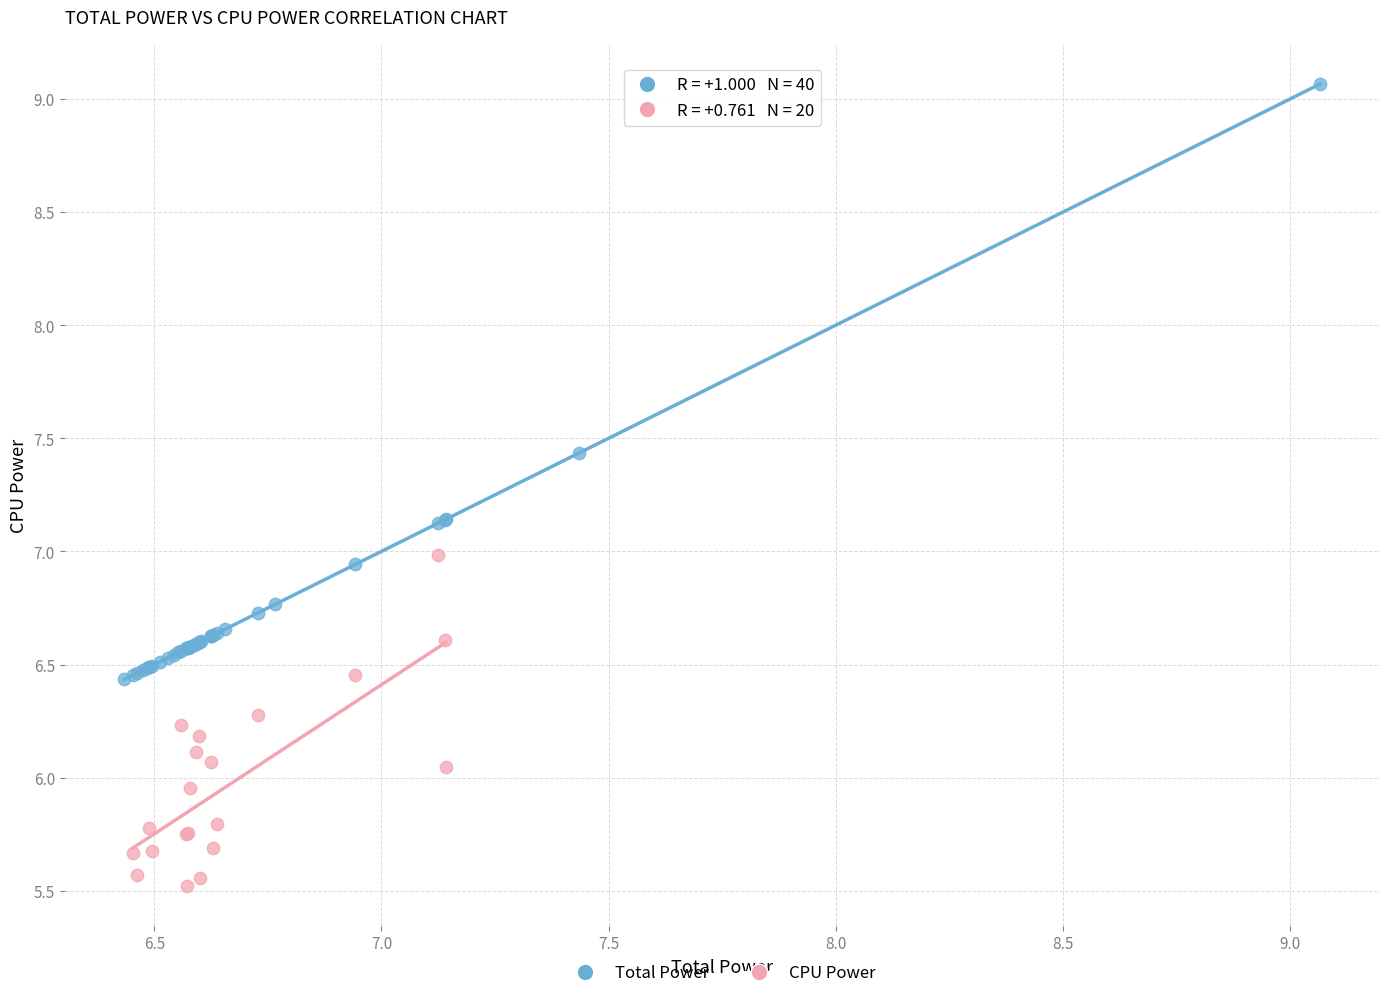

Which series contains the lowest Y value?

CPU Power